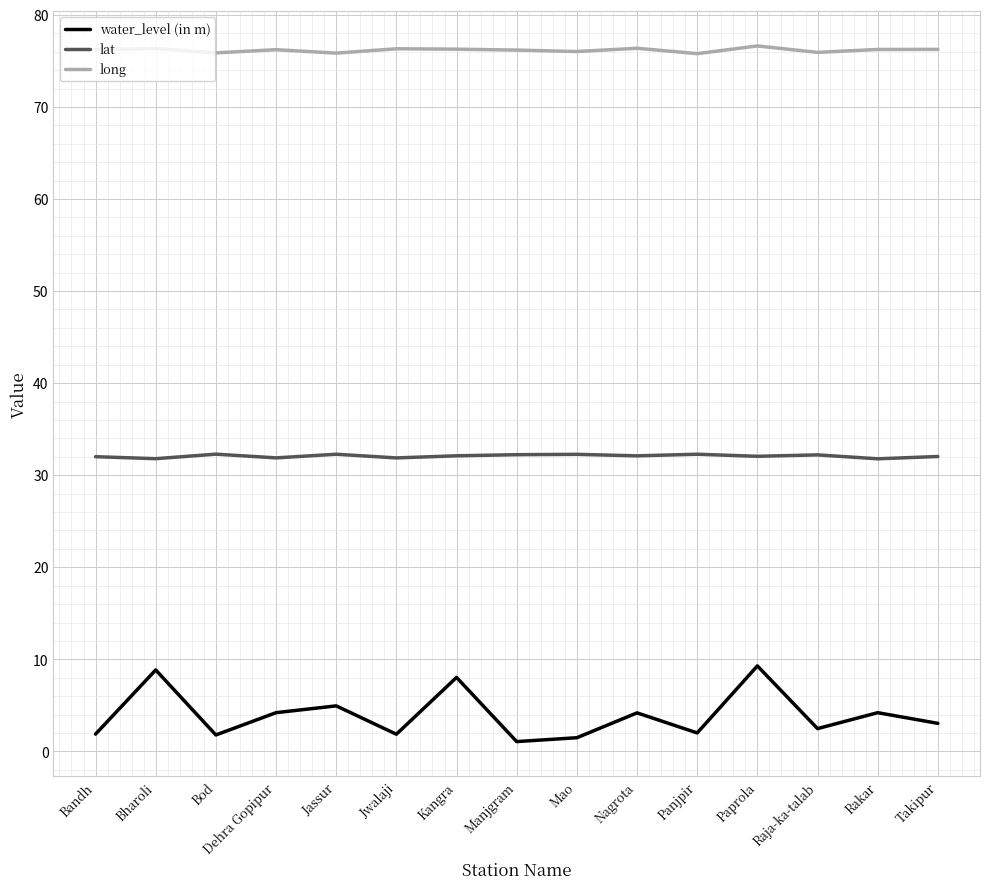

True or false: lat and long intersect in this chart.

False